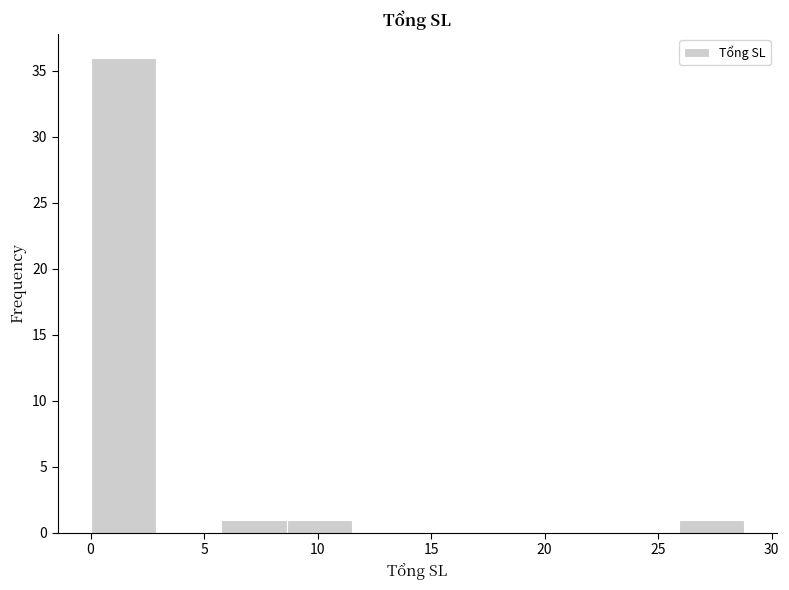

Reading left to right, transcribe this chart: for each bar, give the range it covers on the x-axis and its height. Neither the bar edges nor the heights are printed on the chart, so give them approximately, as read against the axes.

0.0 to 3.0: 36
3.0 to 6.0: 0
6.0 to 8.5: 1
8.5 to 11.5: 1
11.5 to 14.5: 0
14.5 to 17.5: 0
17.5 to 20.0: 0
20.0 to 23.0: 0
23.0 to 26.0: 0
26.0 to 29.0: 1